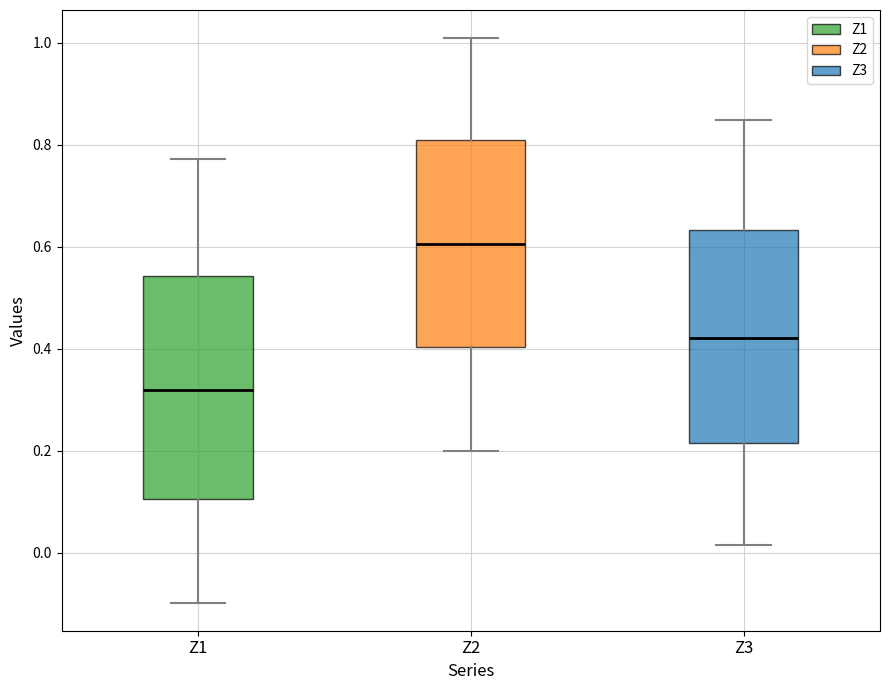

Reading left to right, transcribe this box plot: for each box, give where its median line is, the range the box spans, and where its two whiskers end, as read against the y-axis. The values are not printed on the chart, so give them approximately, as read against the axis.

Z1: median 0.32, box 0.10 to 0.54, whiskers -0.10 to 0.78
Z2: median 0.60, box 0.40 to 0.80, whiskers 0.20 to 1.00
Z3: median 0.42, box 0.22 to 0.64, whiskers 0.02 to 0.84